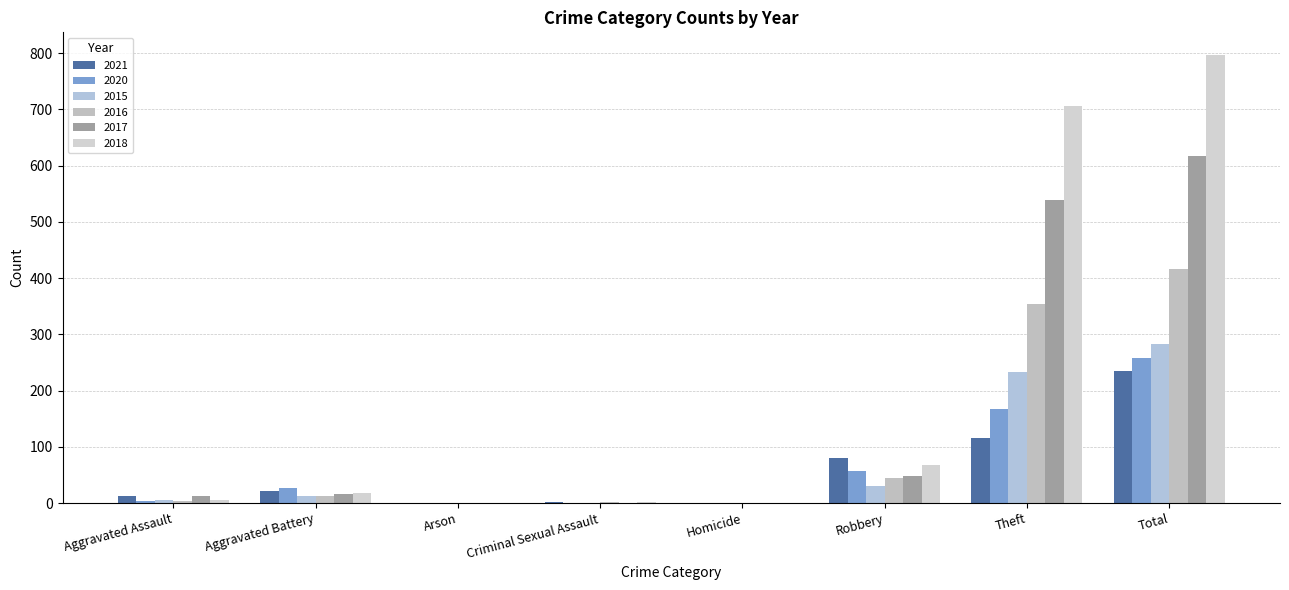

How many series are shown in this chart?

6